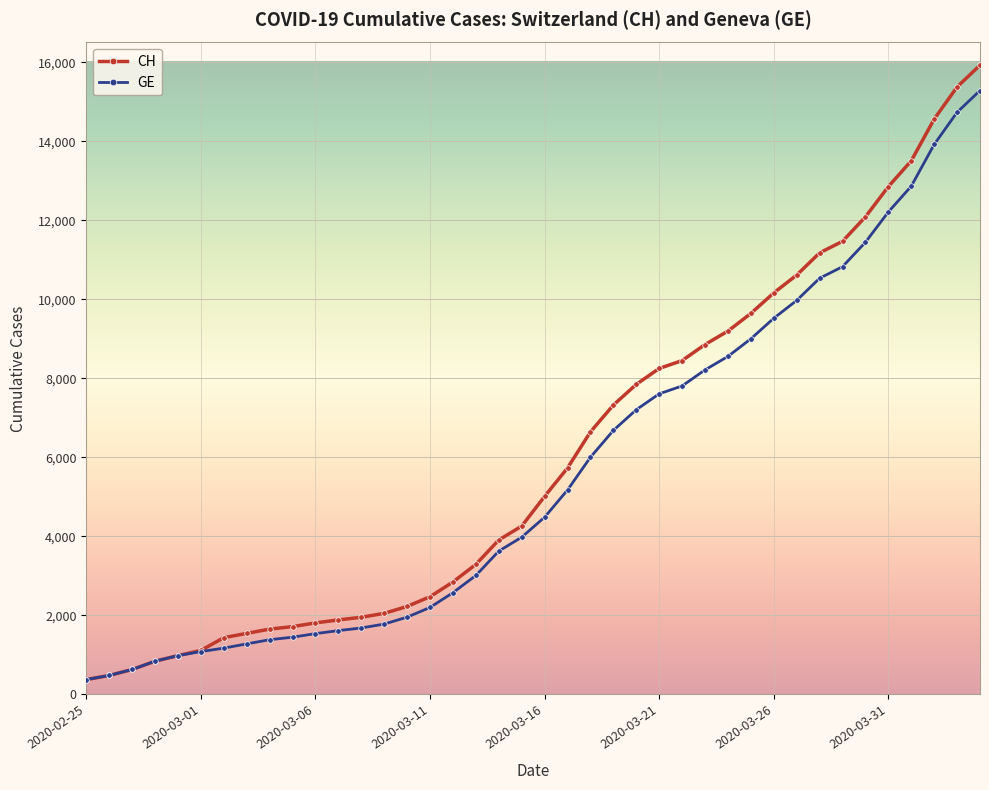

Which series has the largest range (max minus min)?

CH